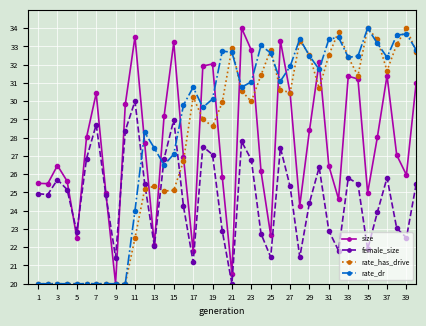

How many interior local peaks does the female_size series have?

10